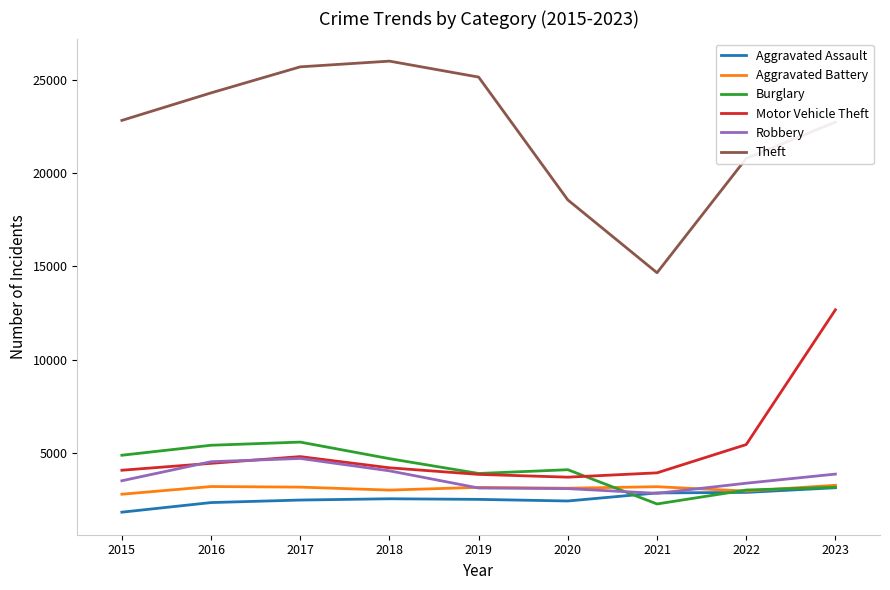

Which series has the largest range (max minus min)?

Theft